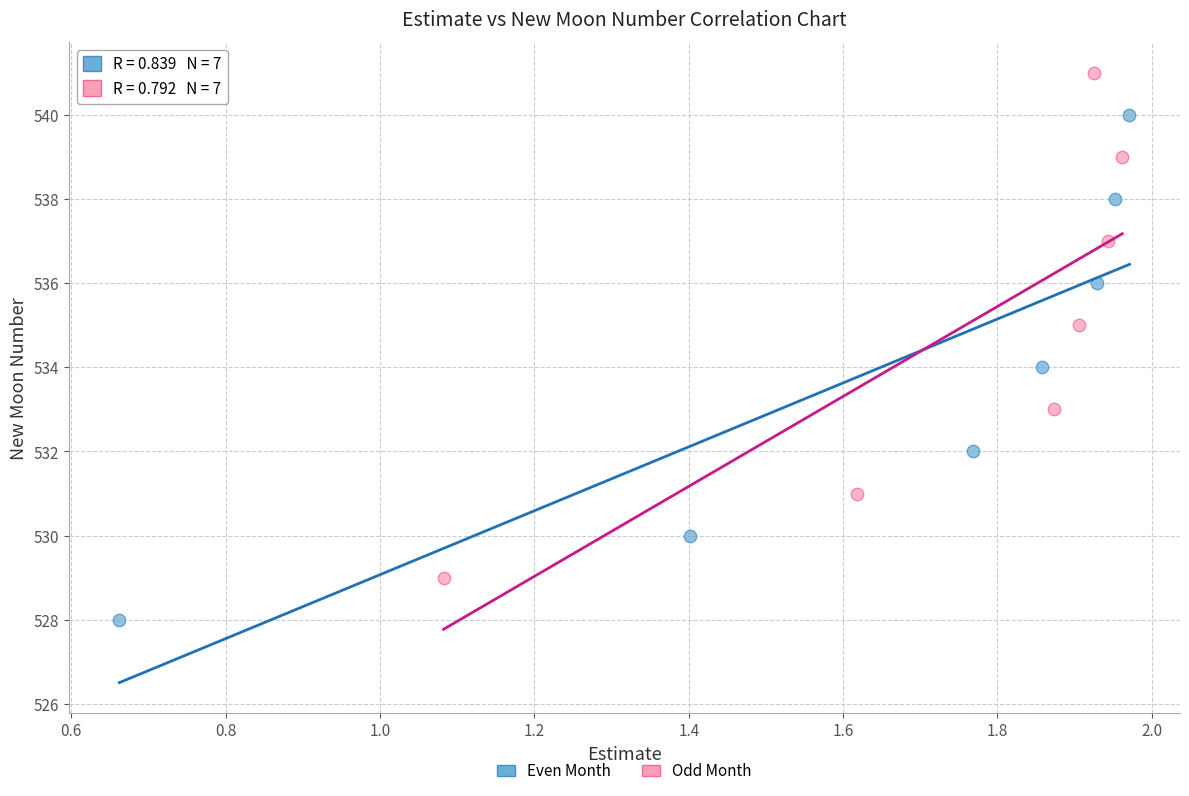

Which series reaches the minimum Y coordinate?

Even Month